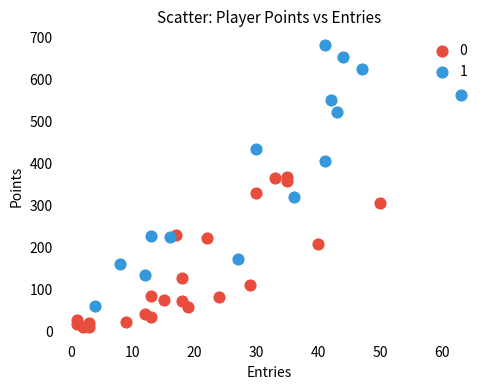

What are all the series names shown in the legend?

0, 1